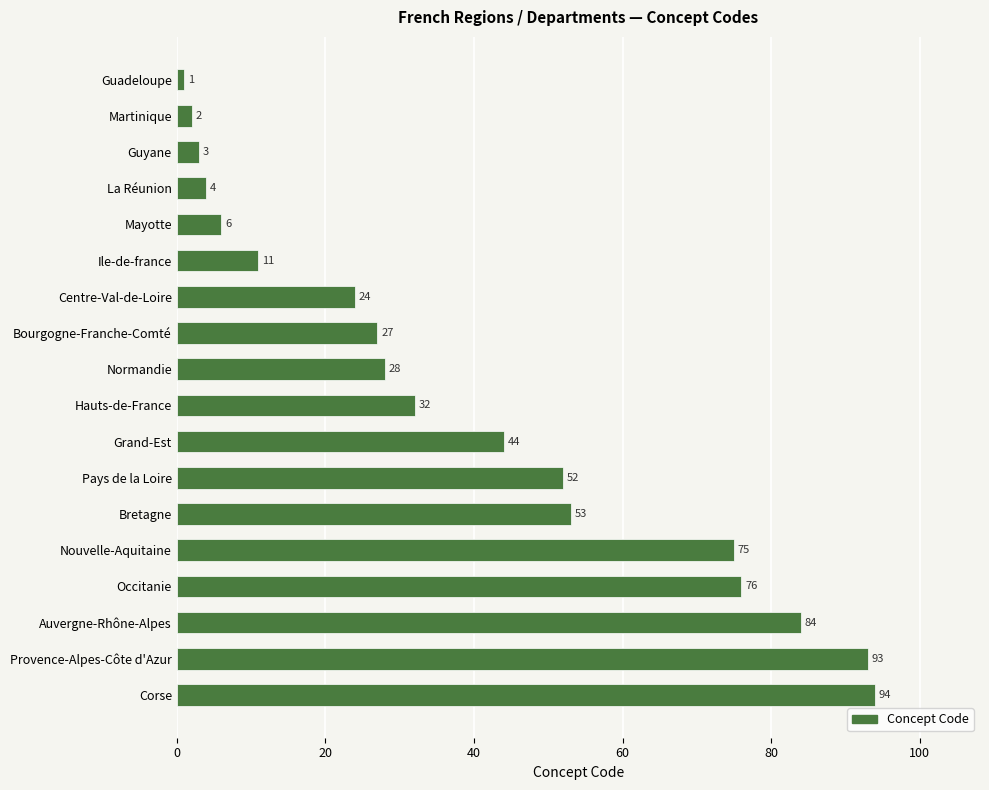

What is the change in value from Mayotte to Provence-Alpes-Côte d'Azur?

+87